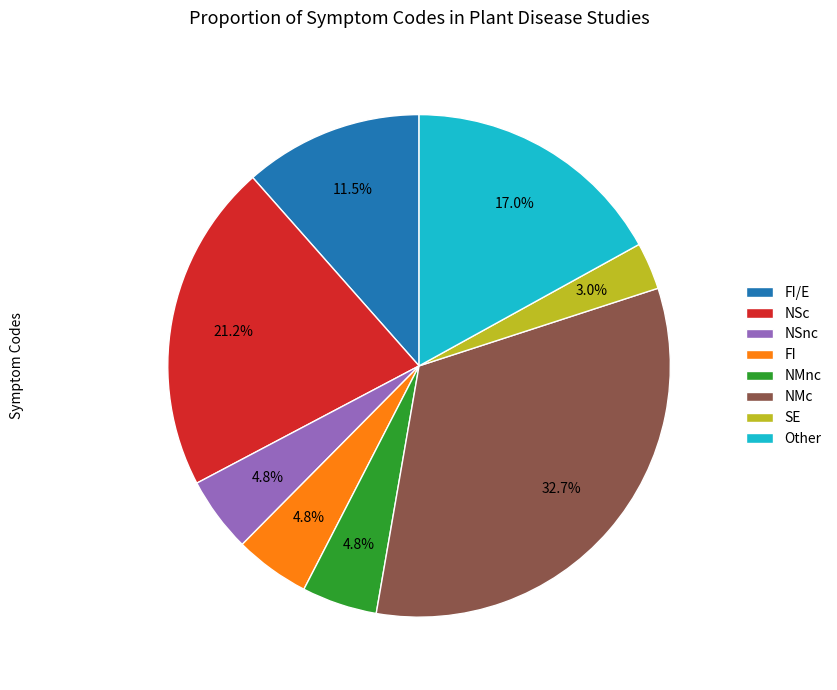

What is the largest slice in the pie chart?

NMc